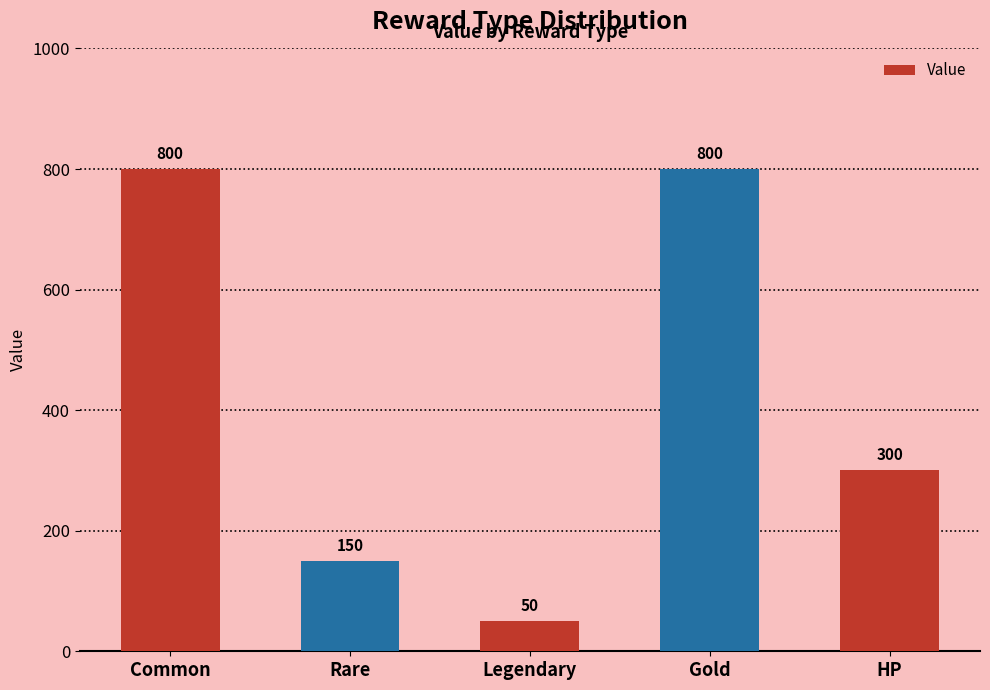

What is the difference between the values at HP and Legendary?

250